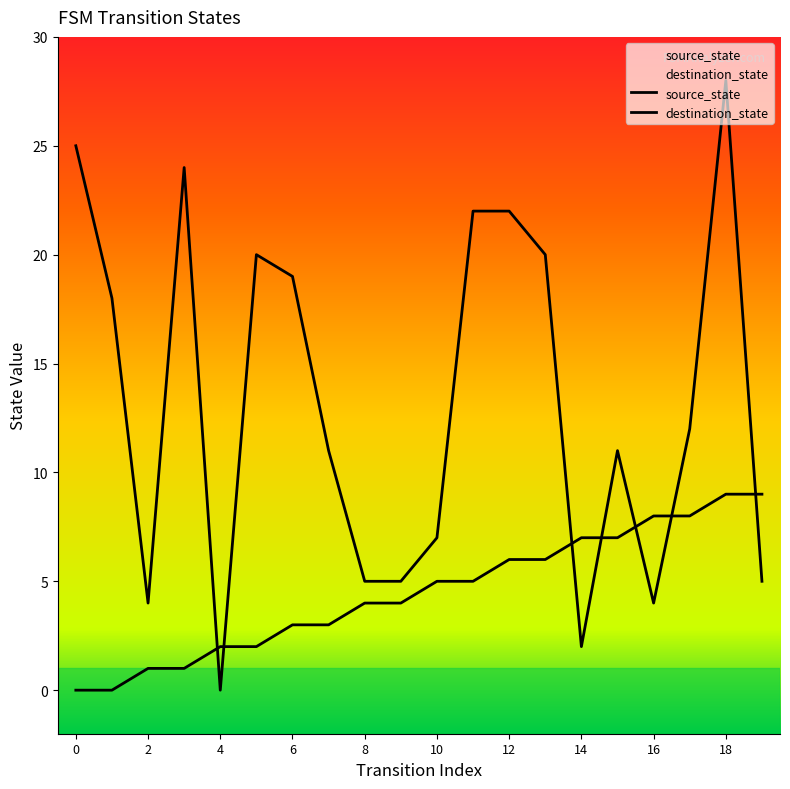

Reading left to right, transcribe all the data shown in this chart.

source_state: 0	0	1	1	2	2	3	3	4	4	5	5	6	6	7	7	8	8	9	9
destination_state: 25	18	4	24	0	20	19	11	5	5	7	22	22	20	2	11	4	12	28	5